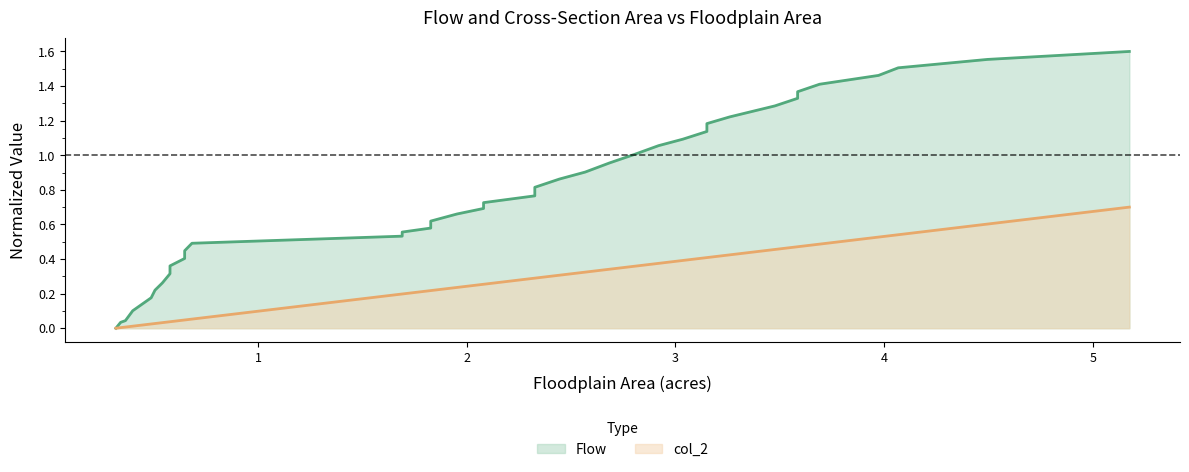

List the series in order of their peak value, lowest first.

col_2, Flow